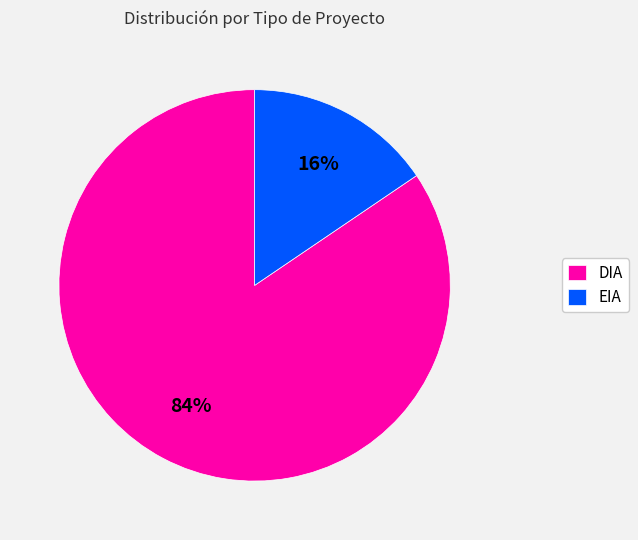

Do EIA and DIA together represent more than half of the pie?

Yes